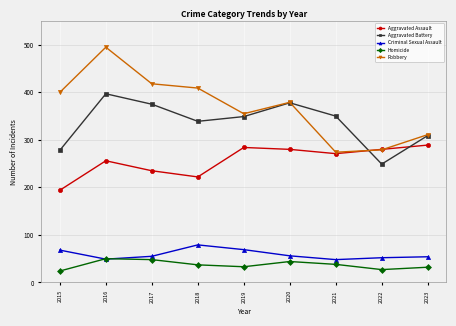

What is the value of the Robbery point at the 3rd from the left?

418